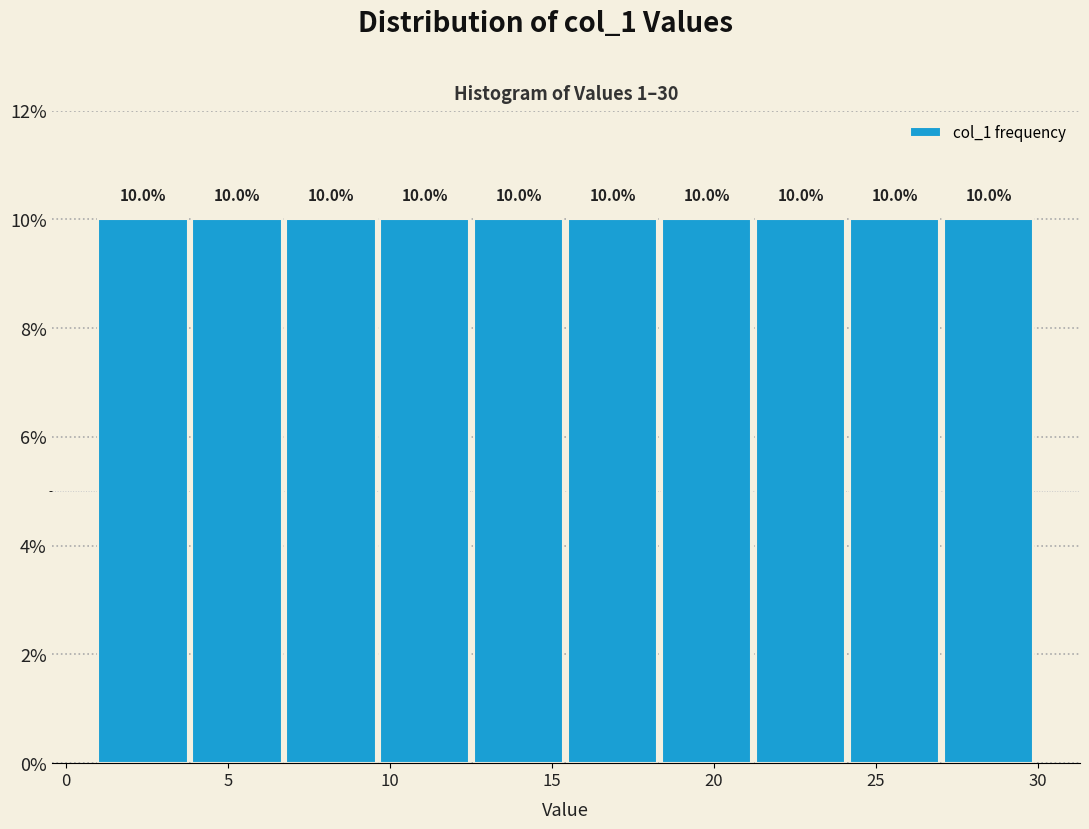

What is the height of the bar covering 21.3 to 24.2 on the x-axis? The bar edges are not printed on the chart, so give them approximately, as read against the axis.

10.0